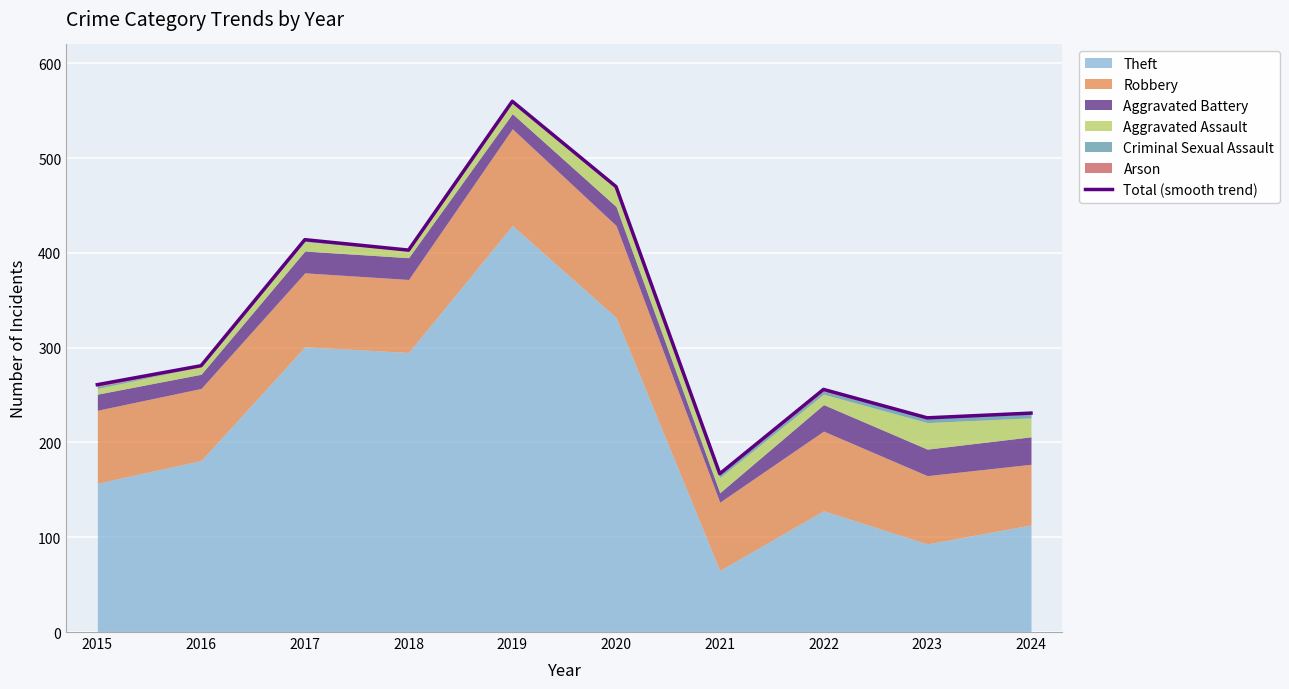

Reading right to left, what are all the values shown in this chart?

231	226	256	167	470	560	403	414	281	261